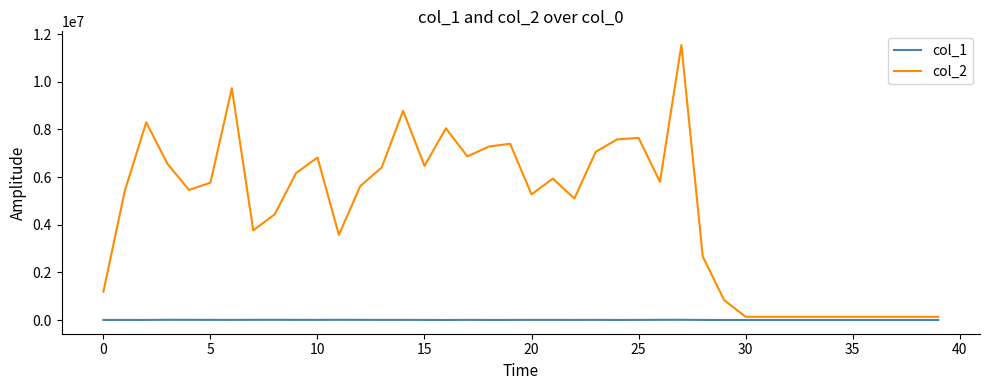

What is the greatest value displayed?

11536490